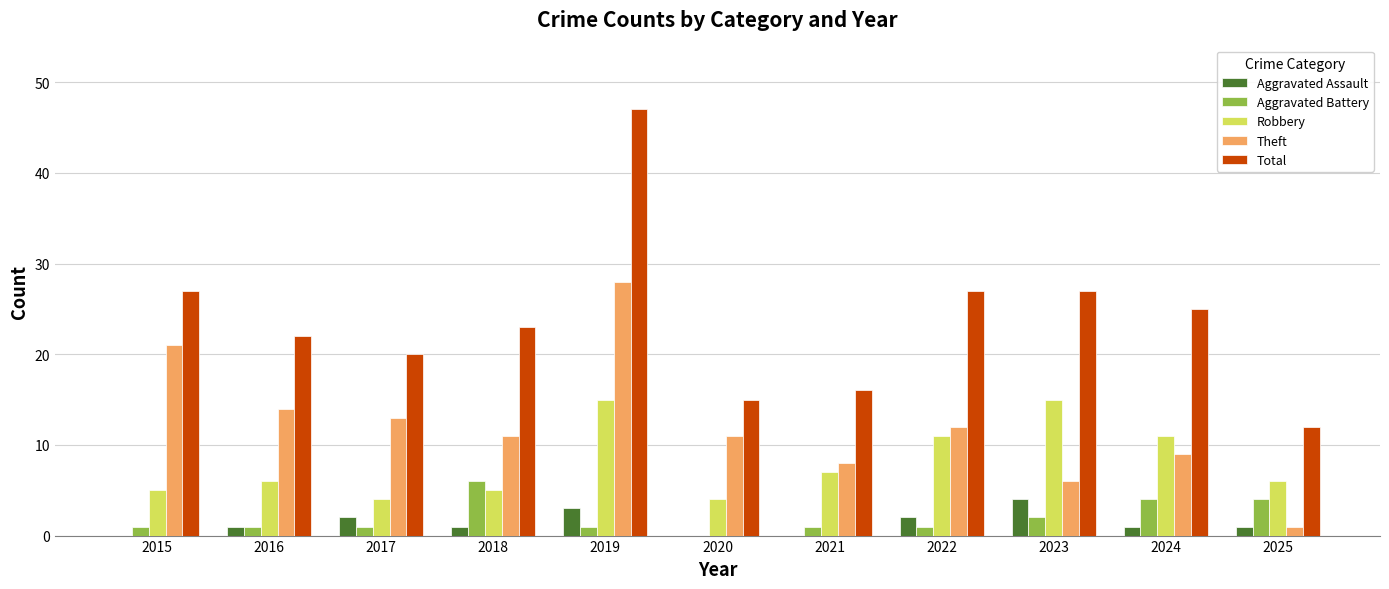

What is the greatest value displayed?

47